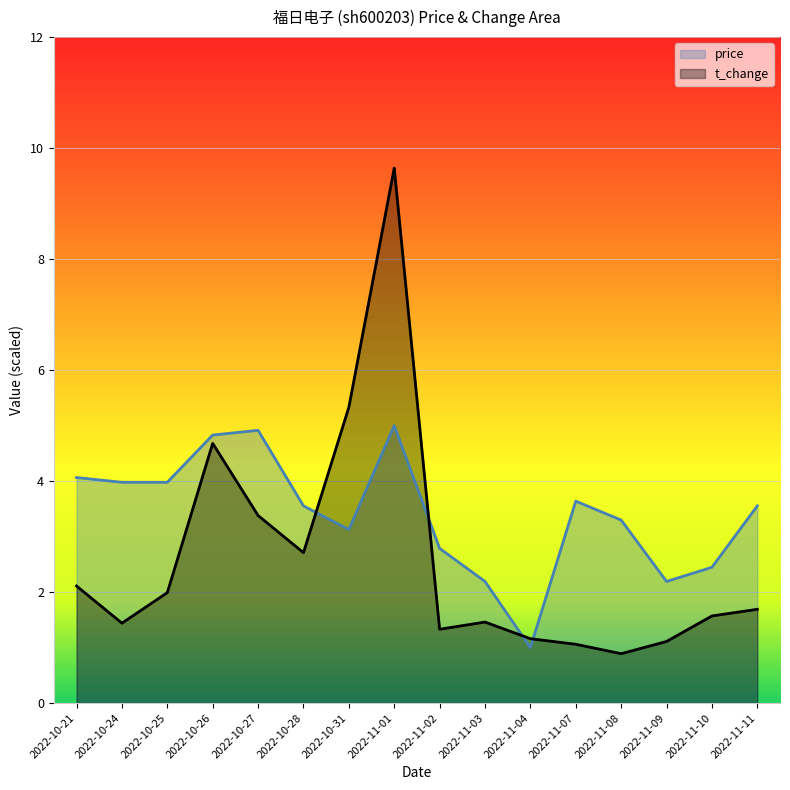

Reading right to left, extract all data points from this chart.

price: 2022-11-11=3.6	2022-11-10=2.4	2022-11-09=2.2	2022-11-08=3.3	2022-11-07=3.6	2022-11-04=1.0	2022-11-03=2.2	2022-11-02=2.8	2022-11-01=5.0	2022-10-31=3.1	2022-10-28=3.6	2022-10-27=4.9	2022-10-26=4.8	2022-10-25=4.0	2022-10-24=4.0	2022-10-21=4.1
t_change: 2022-11-11=1.7	2022-11-10=1.6	2022-11-09=1.1	2022-11-08=0.9	2022-11-07=1.1	2022-11-04=1.2	2022-11-03=1.5	2022-11-02=1.3	2022-11-01=9.6	2022-10-31=5.3	2022-10-28=2.7	2022-10-27=3.4	2022-10-26=4.7	2022-10-25=2.0	2022-10-24=1.4	2022-10-21=2.1